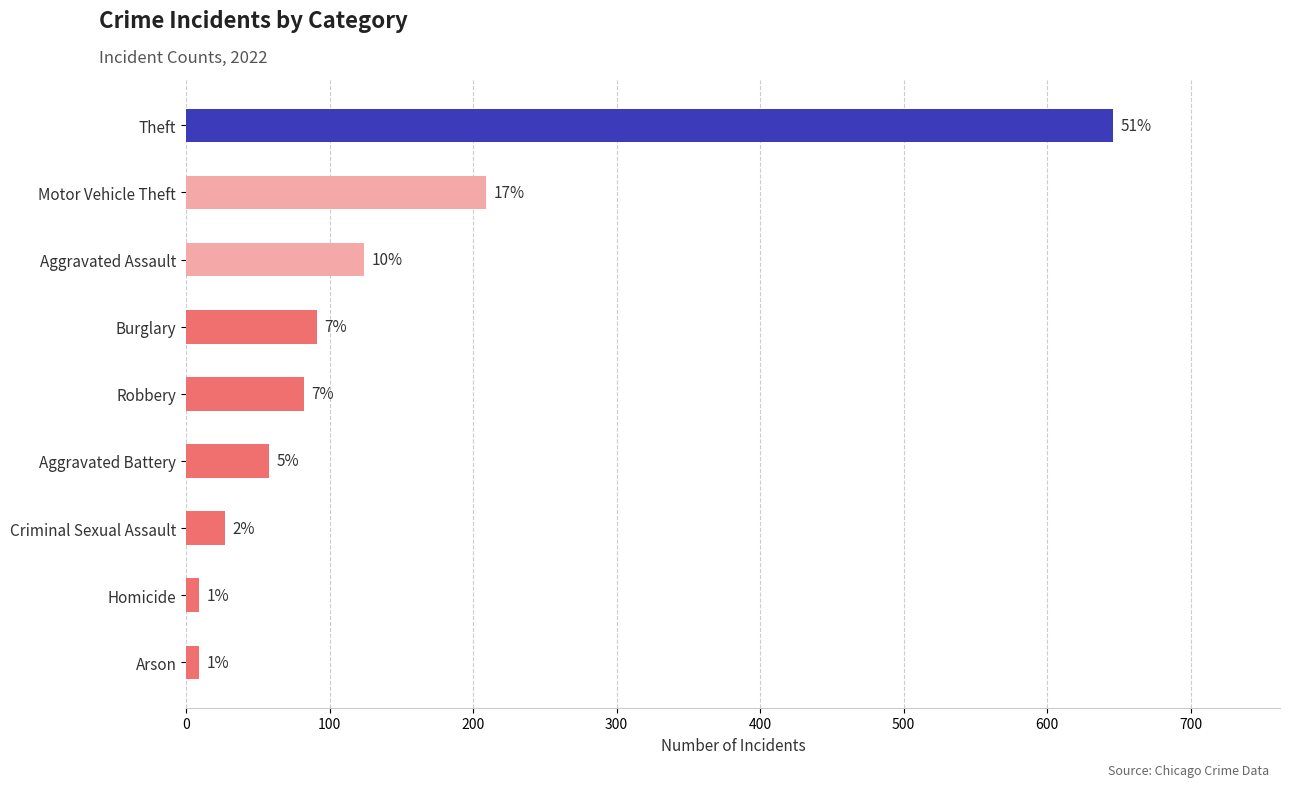

What is the minimum value shown in the chart?

9